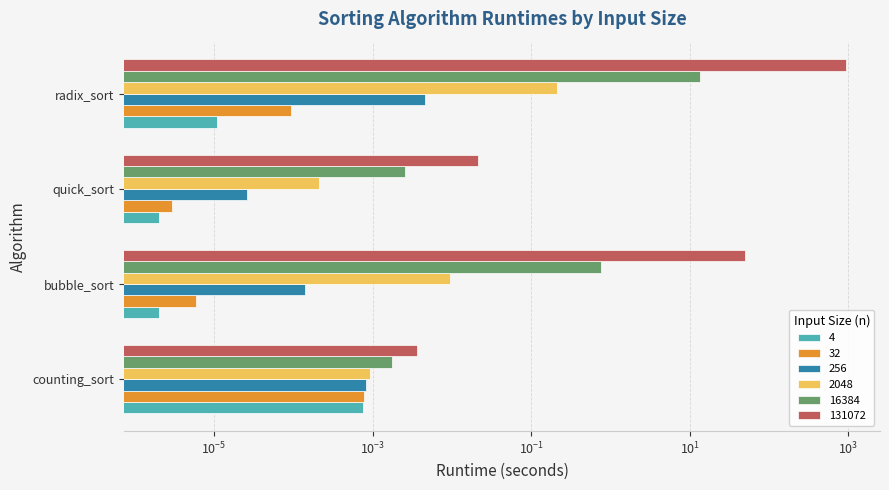

The value of 4 at counting_sort is 0.0. True or false?

False